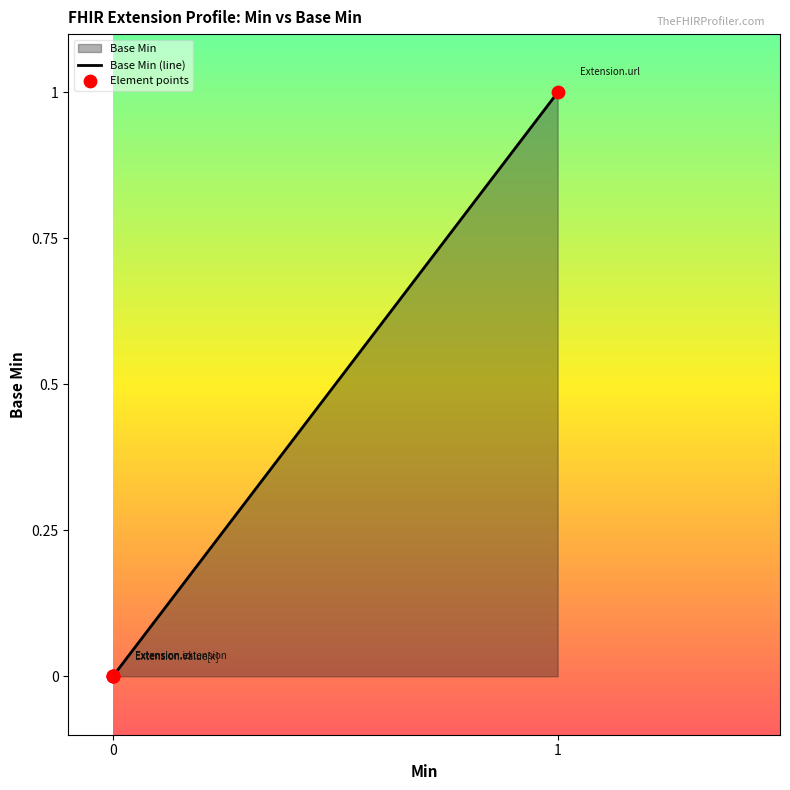

Which series contains the lowest Y value?

Base Min (line)